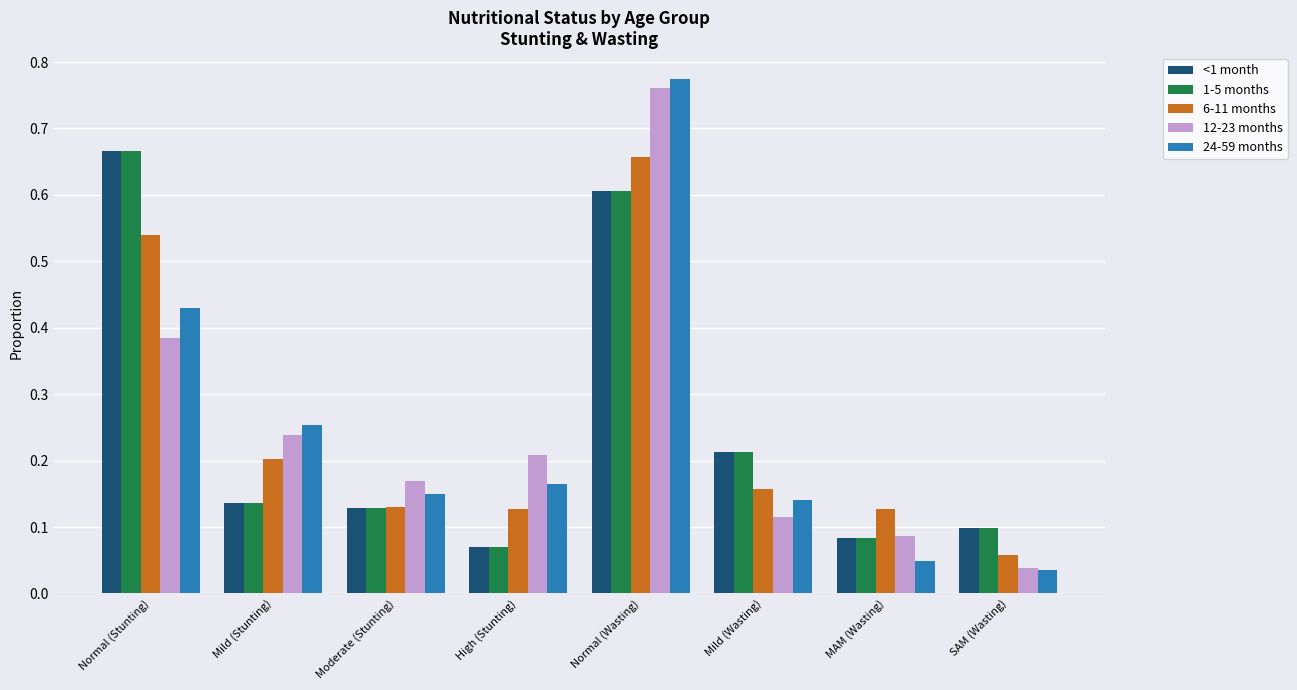

At how many categories does at least one series exceed 0?

8